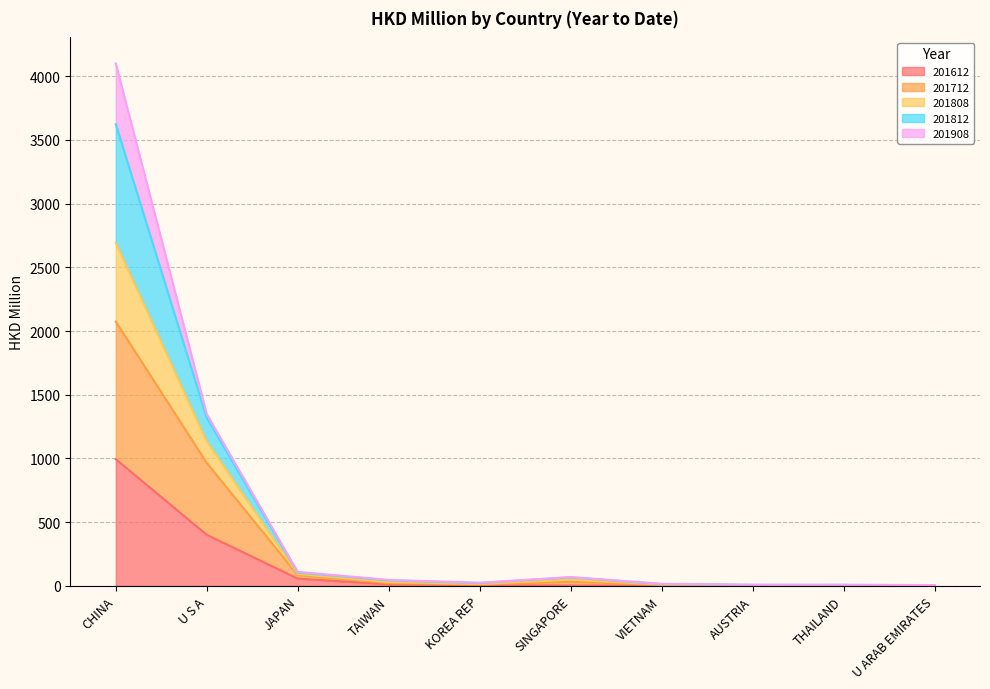

True or false: 201808 has more than 0 interior local peaks.

True